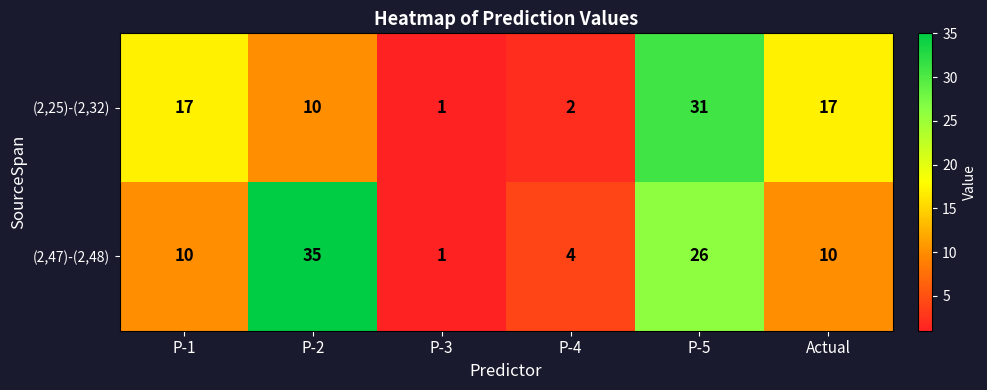

At which label does (2,47)-(2,48) reach its peak?

P-2